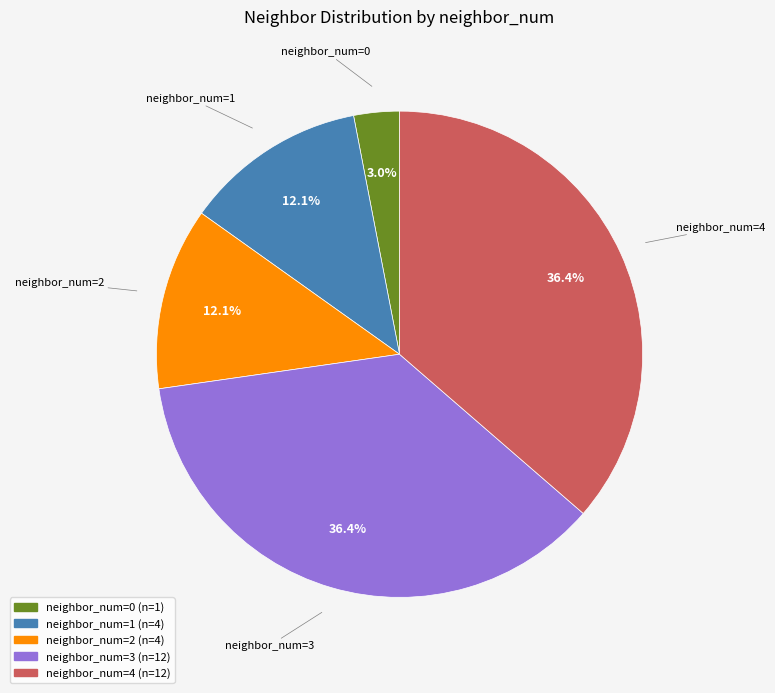

What is the smallest slice in the pie chart?

neighbor_num=0